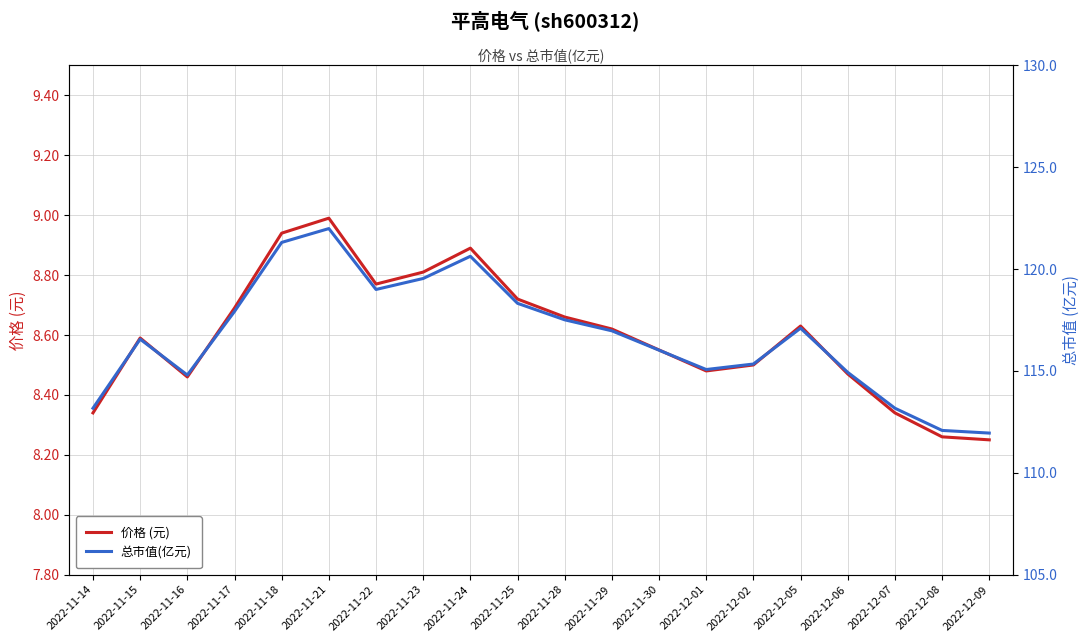

What are all the series names shown in the legend?

价格 (元), 总市值(亿元)